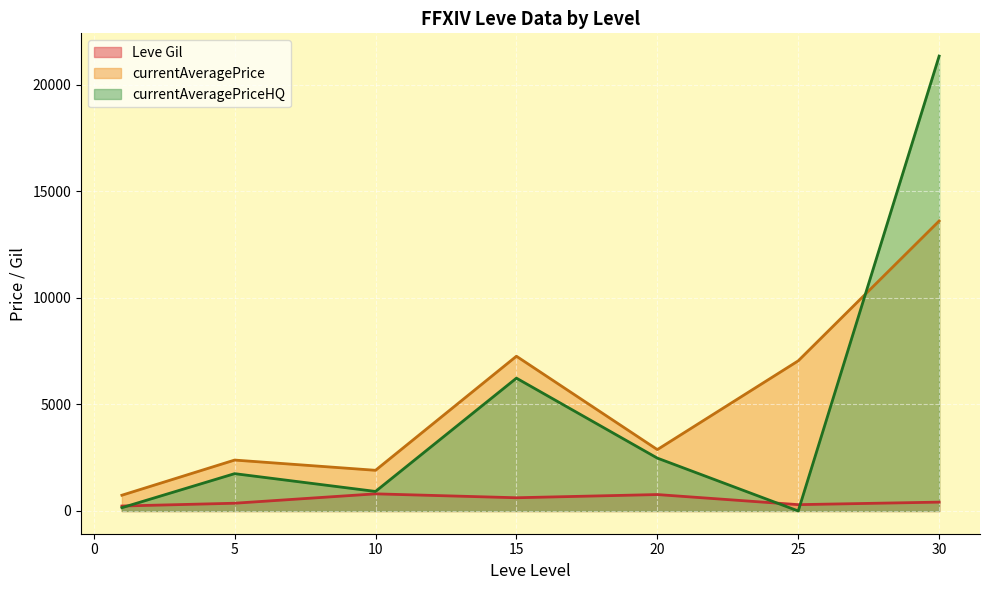

Does the chart display data point markers on the line(s)?

No